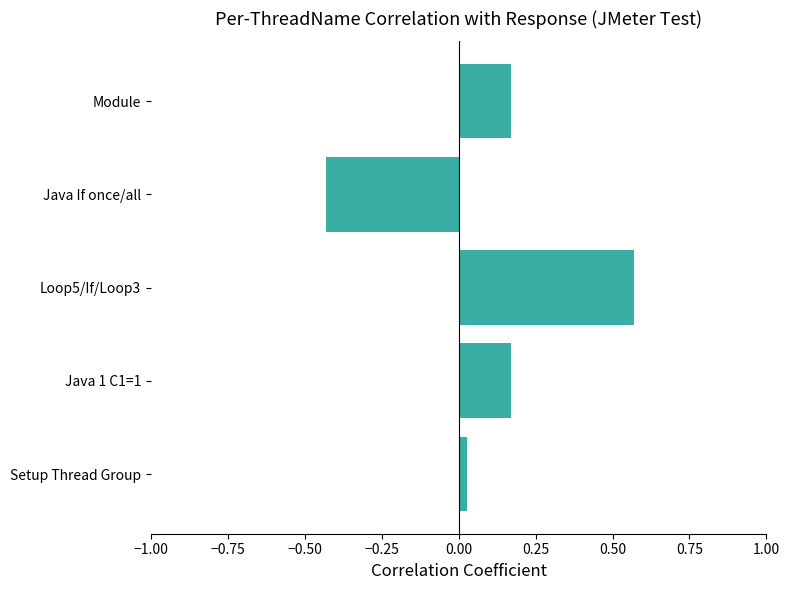

Which category has the highest value across all series?

Loop5/If/Loop3